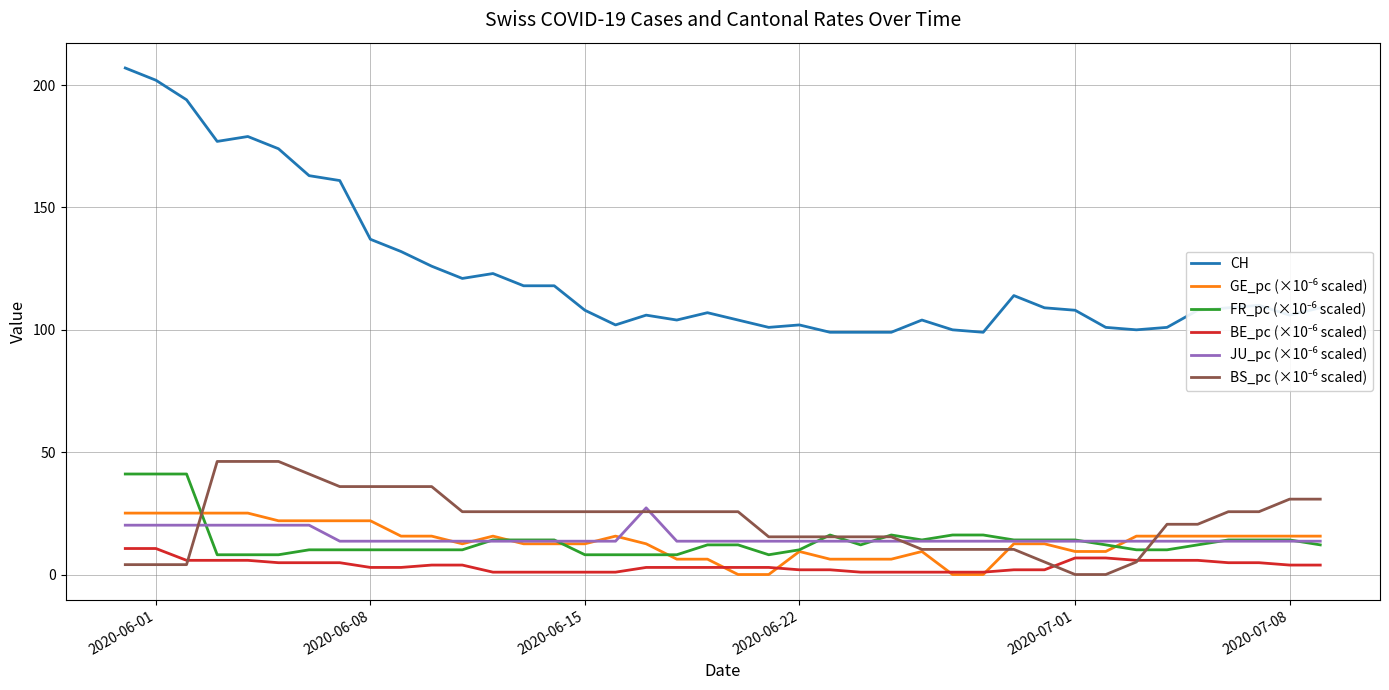

Count the number of data series in this chart.

6